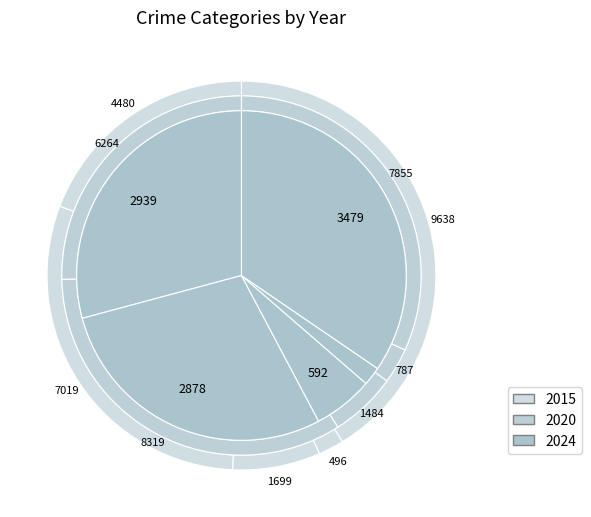

What is the spread (max minus min) of values at Aggravated Battery?

5441